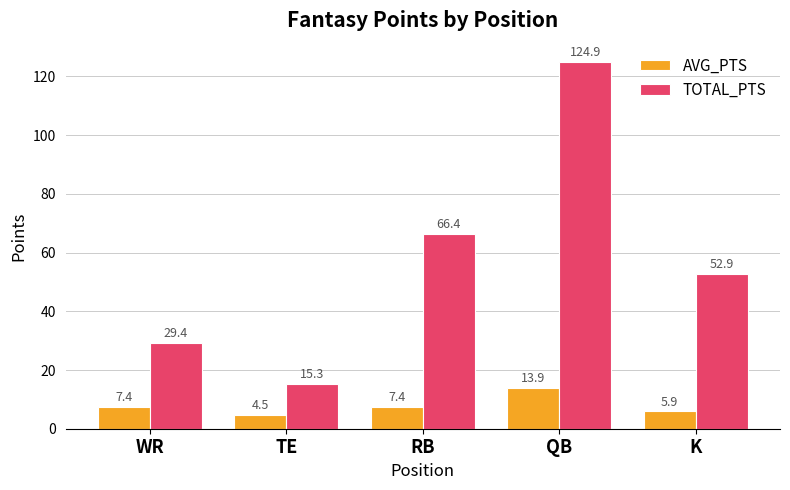

What is the difference between the highest and lowest values at WR?

22.0